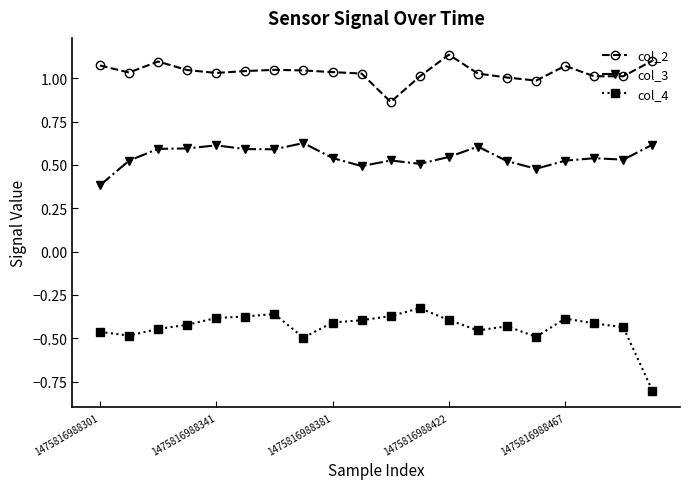

What is the minimum value for col_4?

-0.8